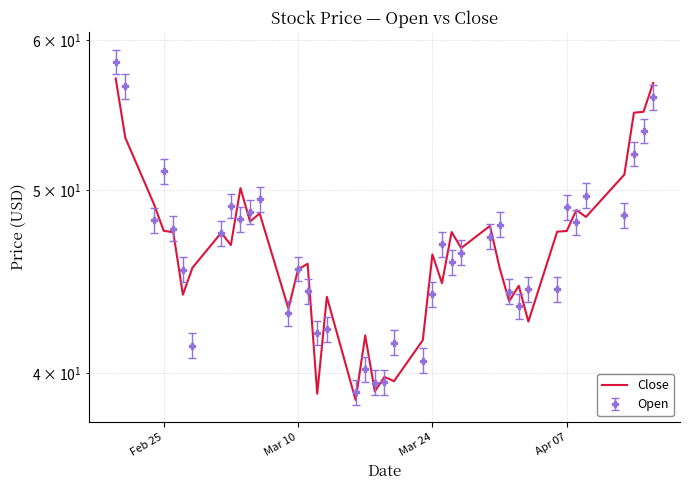

What is the sum of all values?

1862.3